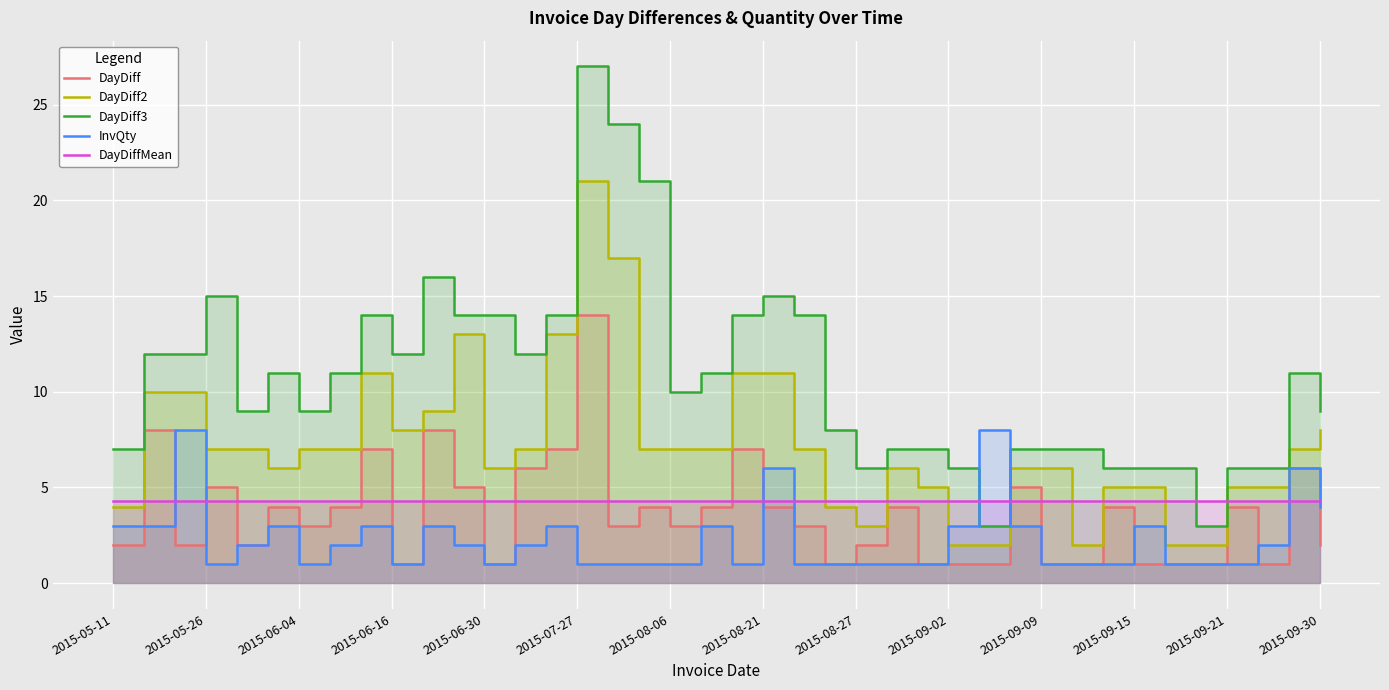

True or false: DayDiff and DayDiff3 intersect in this chart.

False